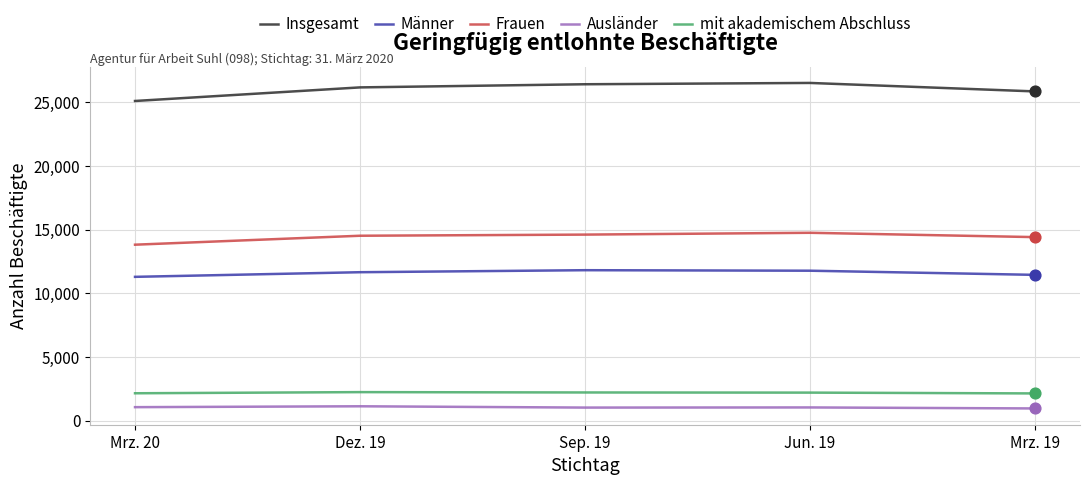

What are all the series names shown in the legend?

Insgesamt, Männer, Frauen, Ausländer, mit akademischem Abschluss